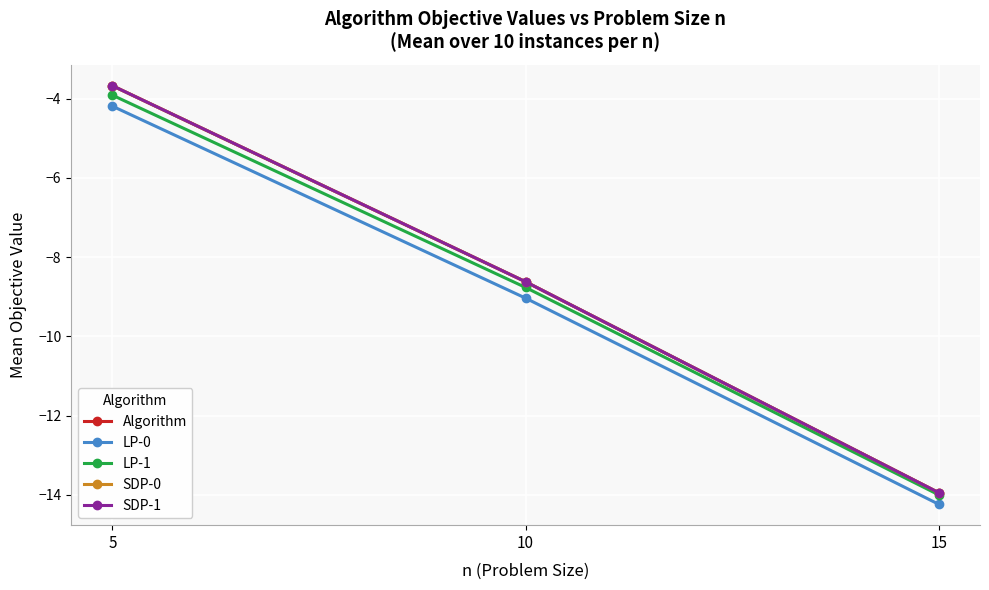

How many series are shown in this chart?

5